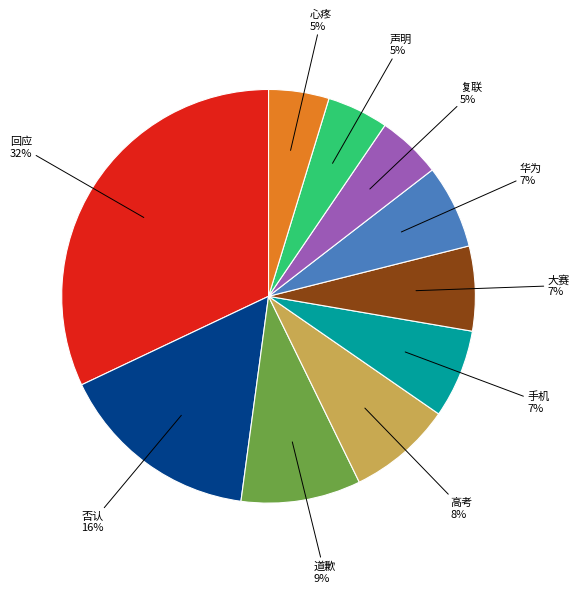

Is there a majority slice in this chart?

No